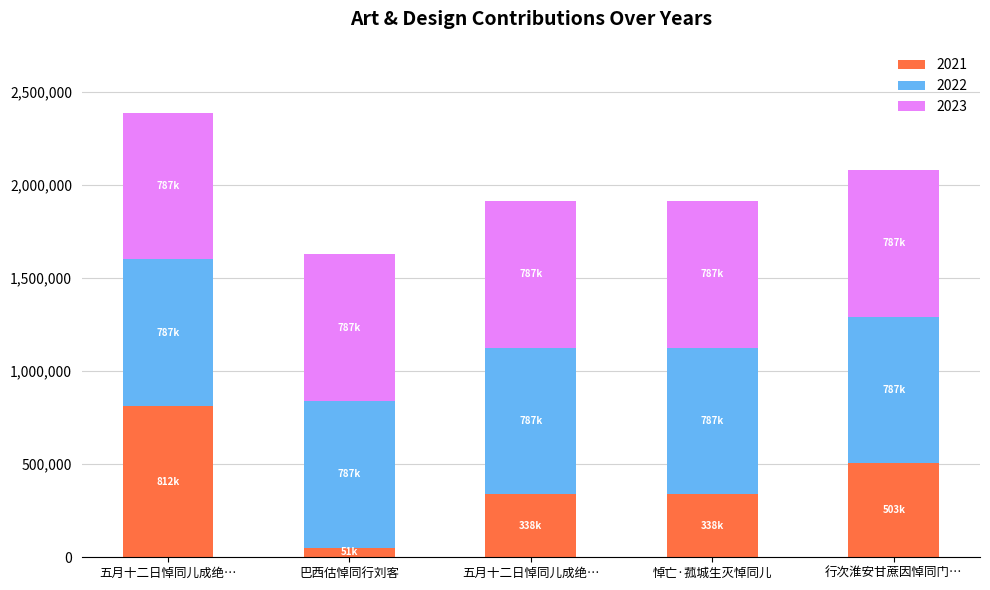

How many 2022 values are between 787693 and 787698?

3